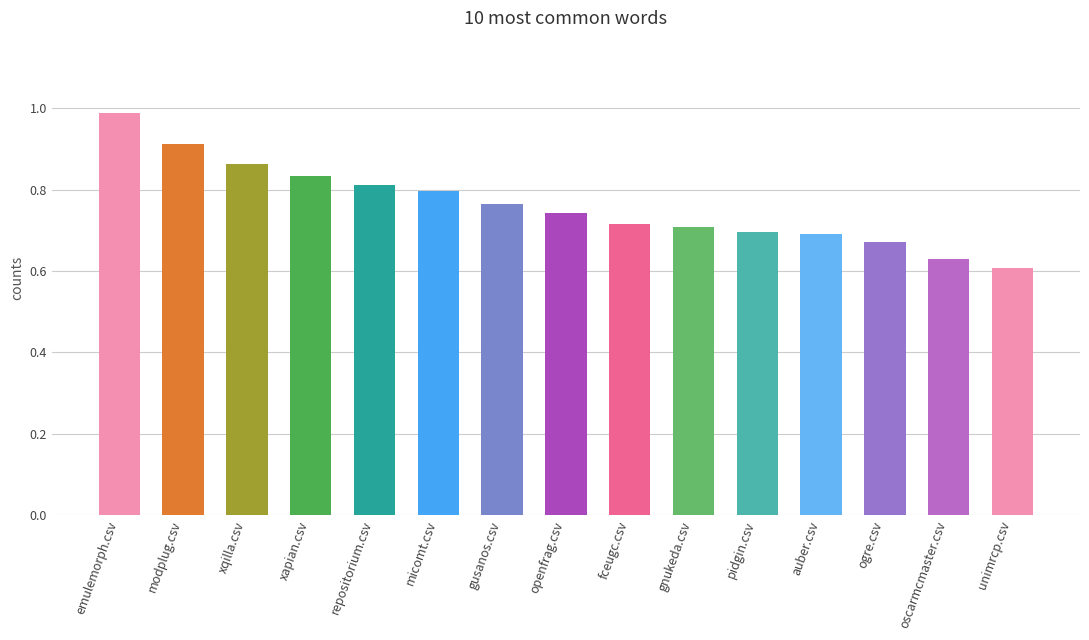

What position from the left is pidgin.csv?

11